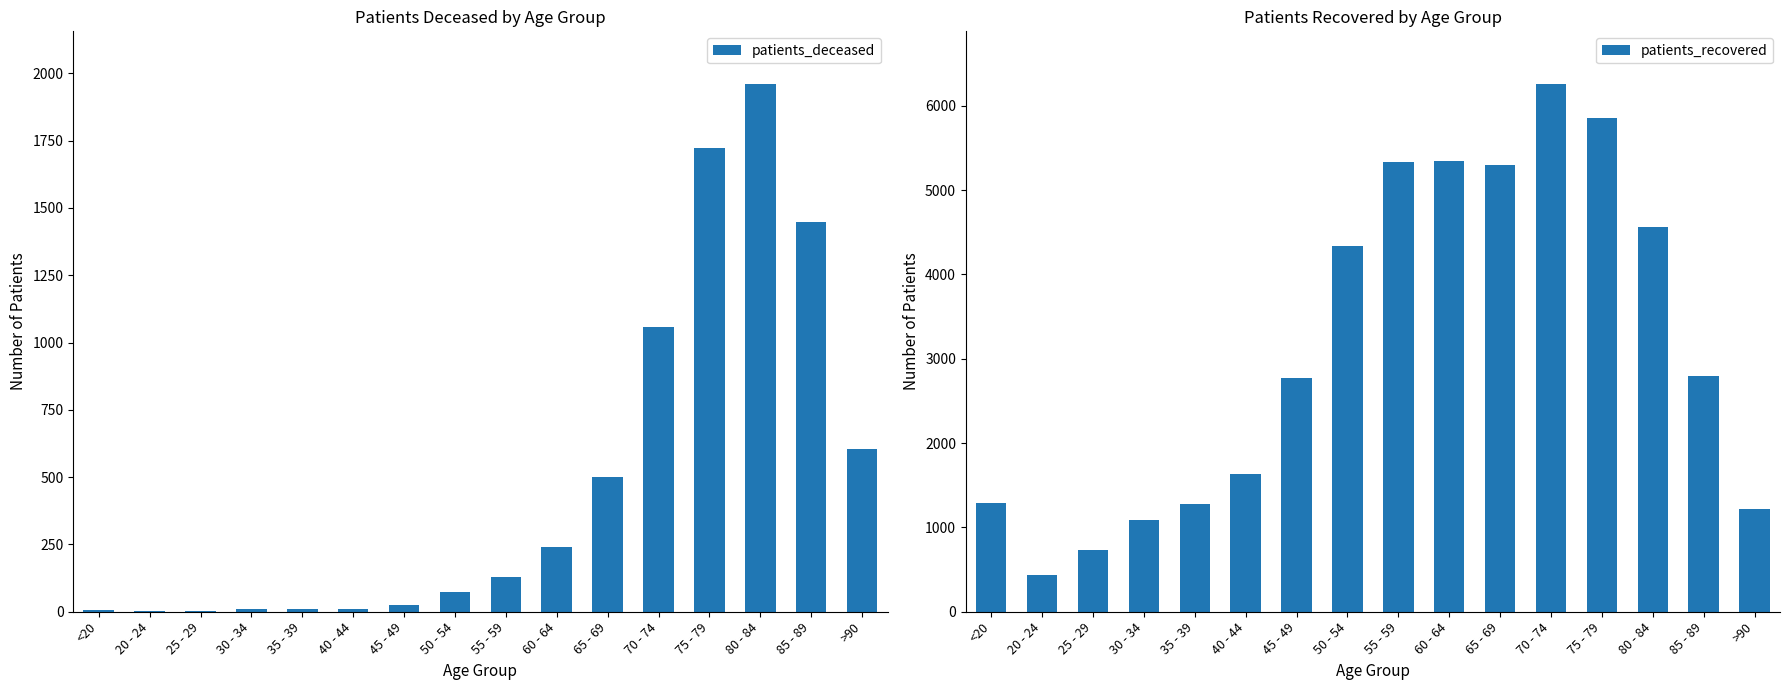

Which series has the widest spread of values?

patients_recovered